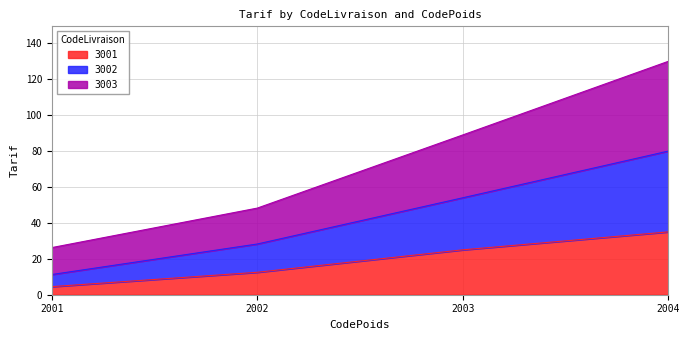

Which category has the highest value in the 3001 series?

2004